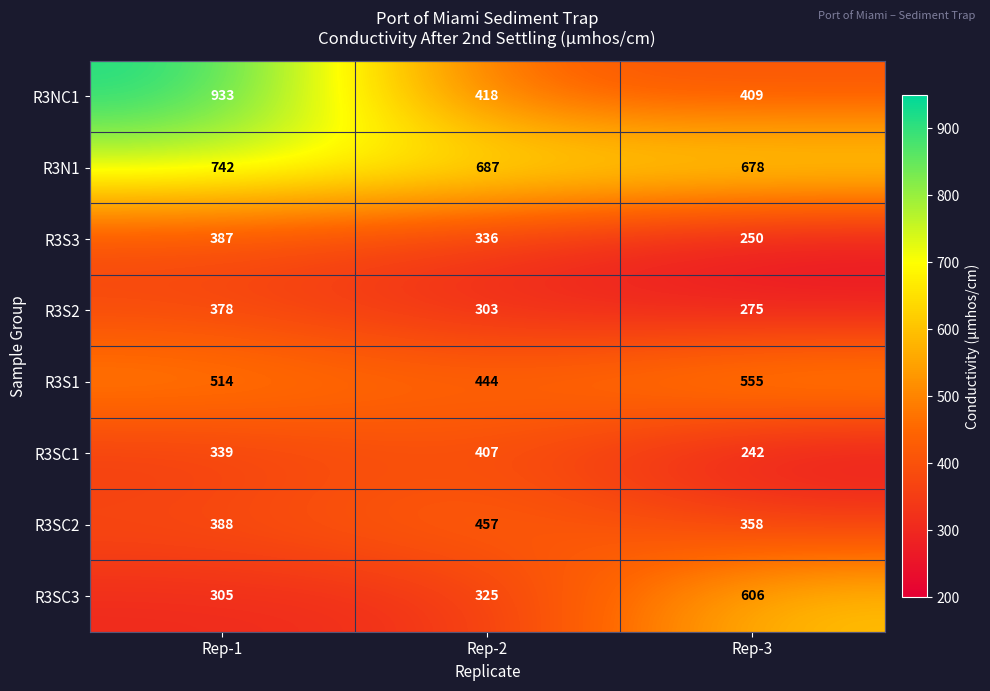

Which label corresponds to the smallest value in the chart?

Rep-3